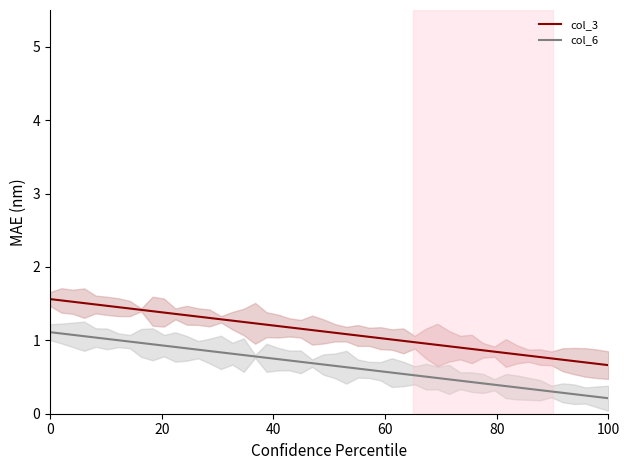

True or false: col_3 and col_6 cross at least once.

False